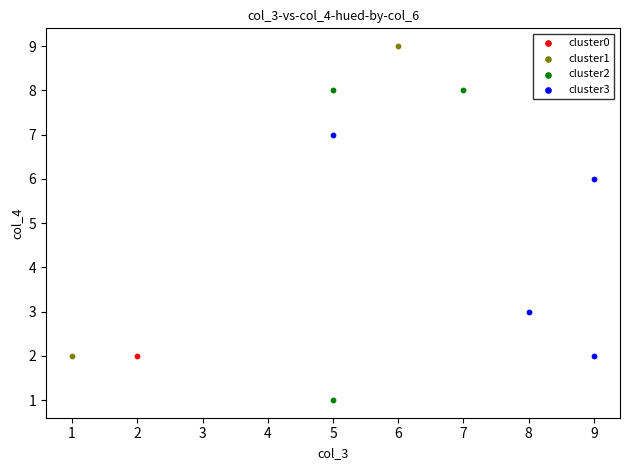

Which series reaches the minimum Y coordinate?

cluster2